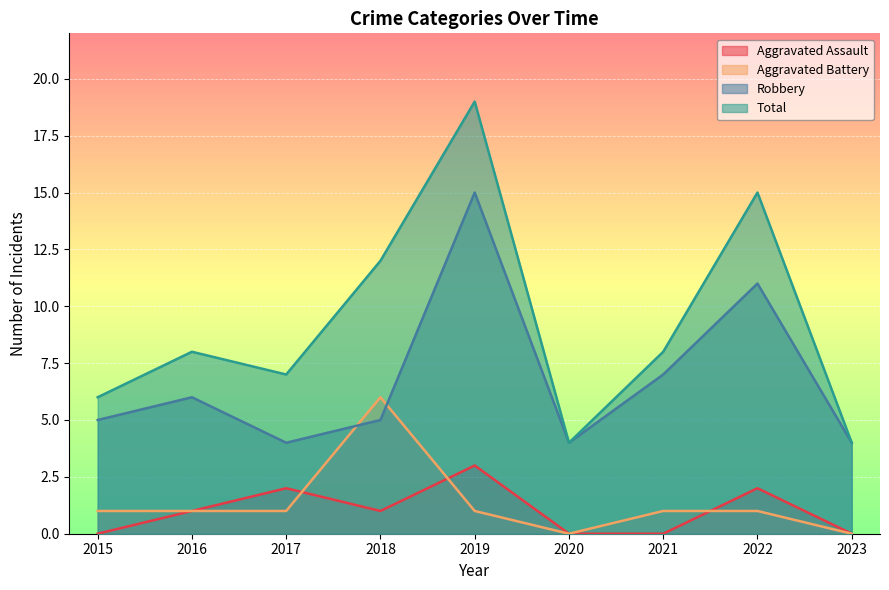

Is it true that Total equals 4 at 2023?

True